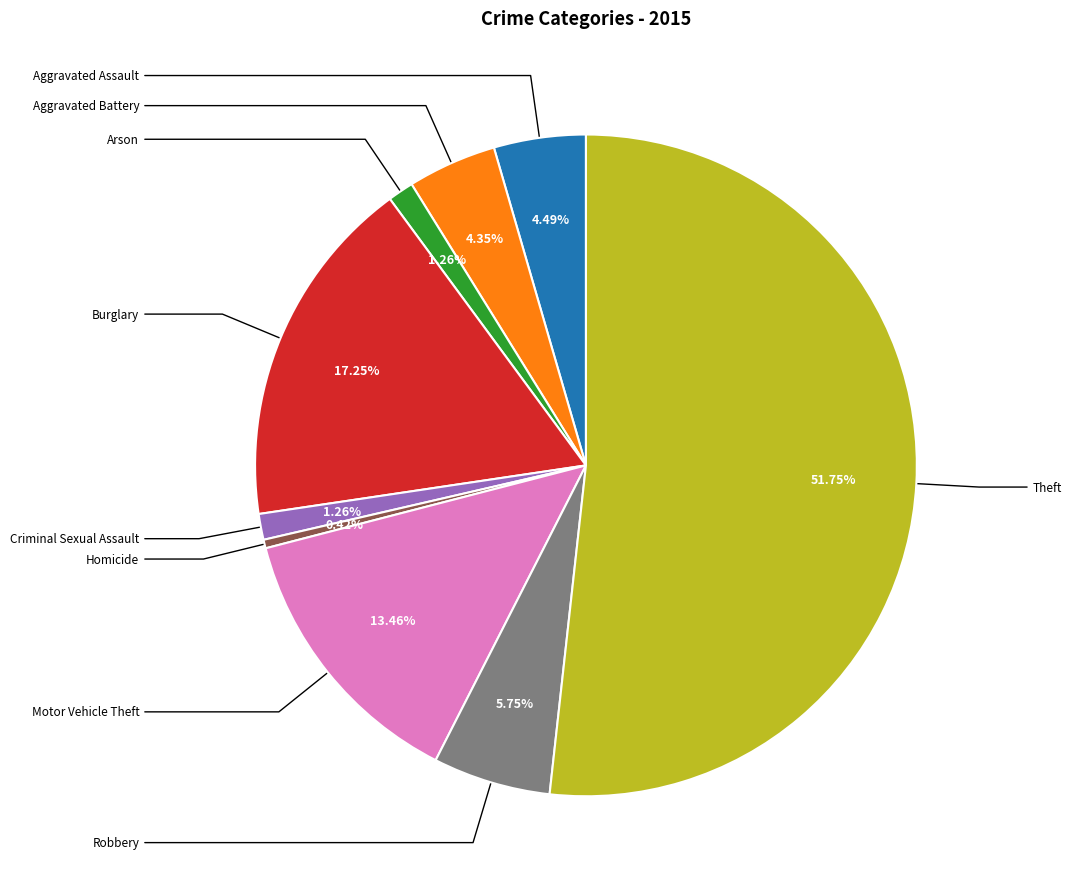

Is there any slice that represents more than half of the pie?

Yes